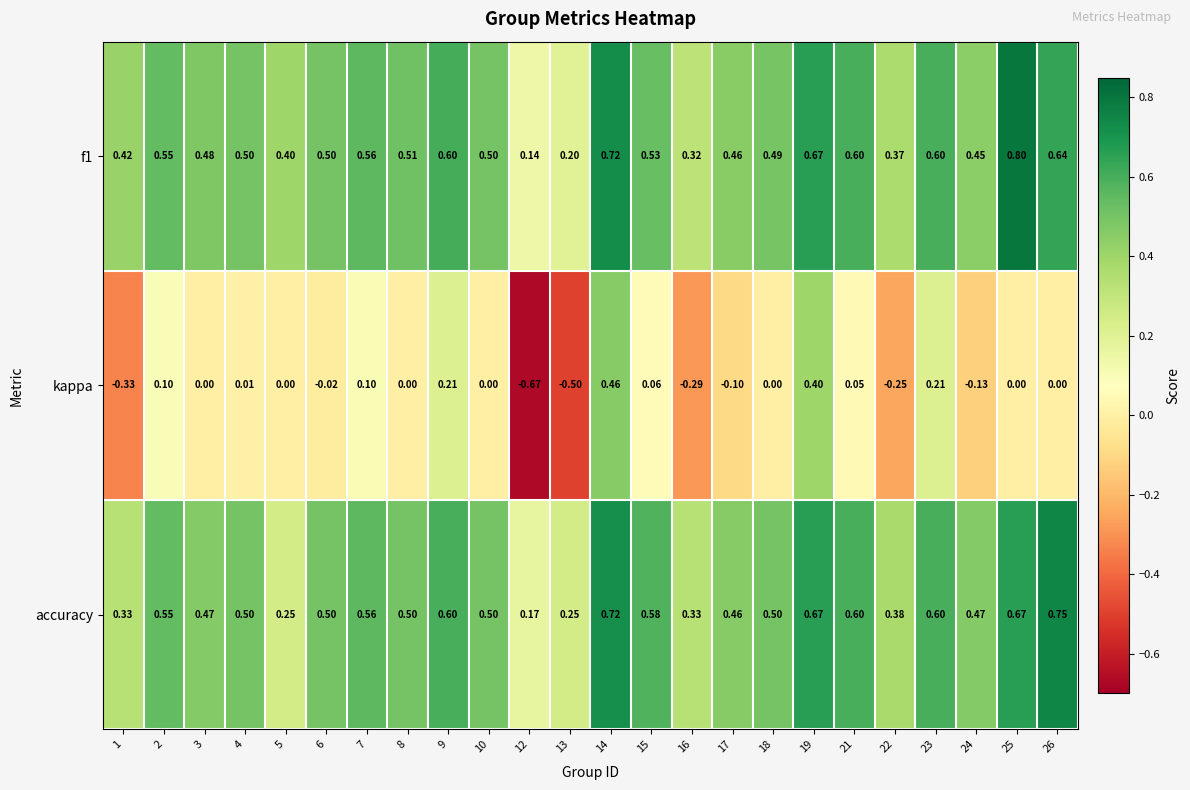

How many series are shown in this chart?

3